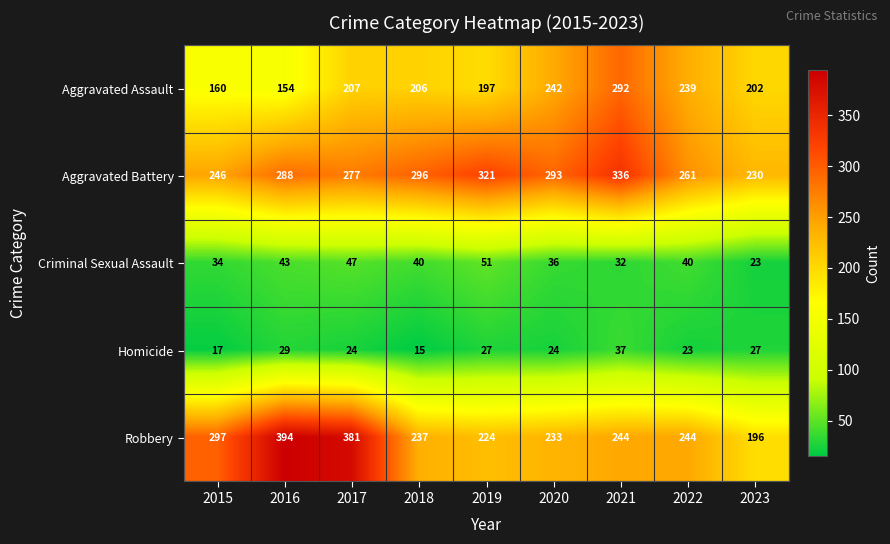

What is the sum of all Aggravated Assault values?

1899